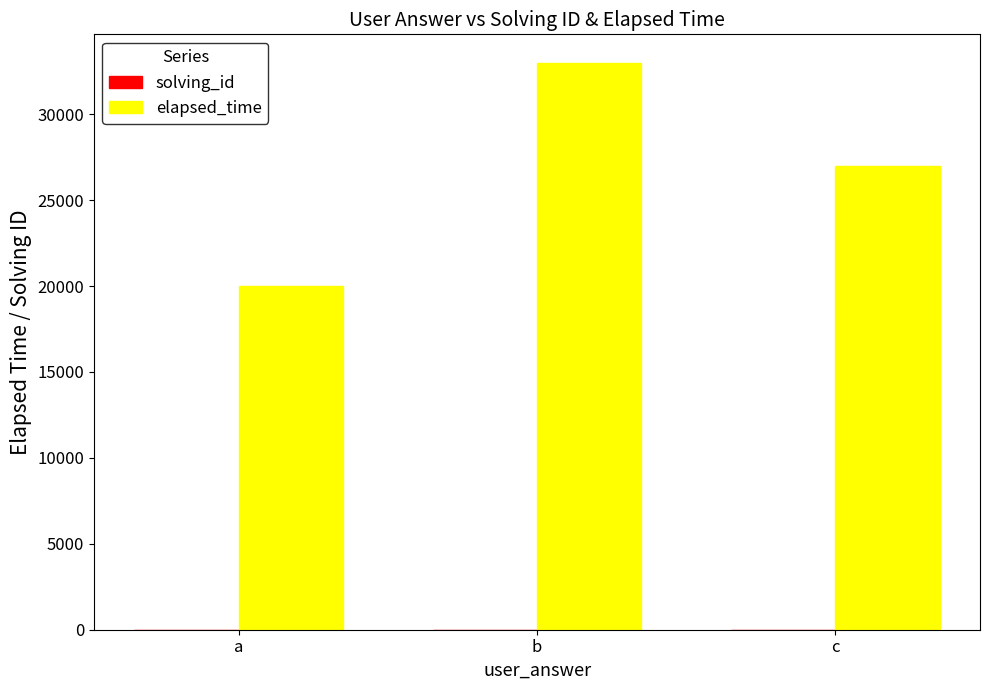

How many data points does each series have?

3